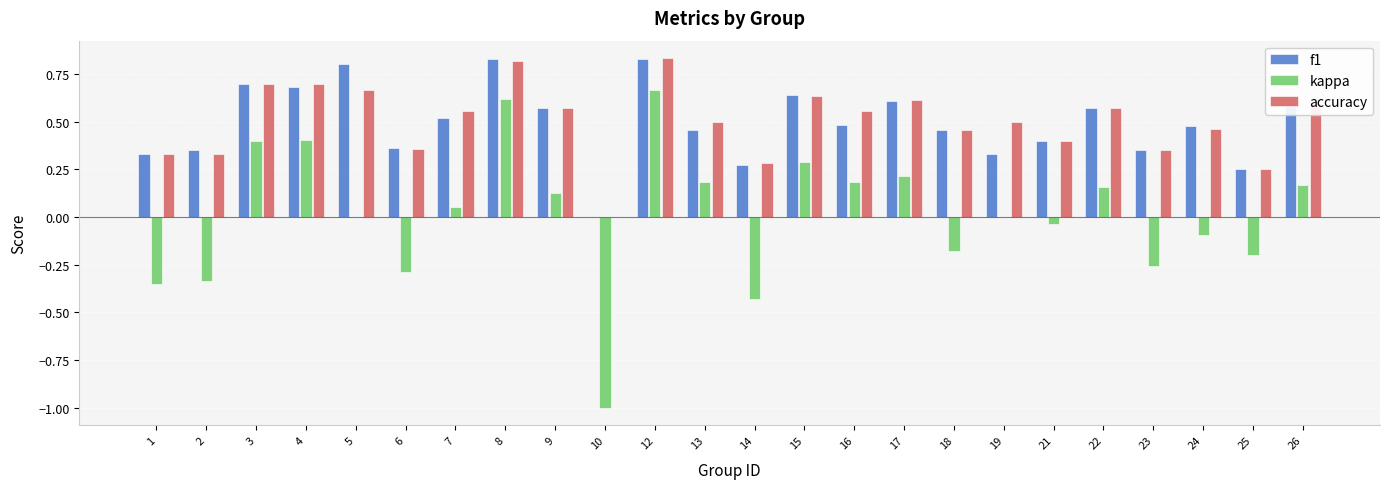

Is the value of f1 at 22 greater than the value of accuracy at 8?

No